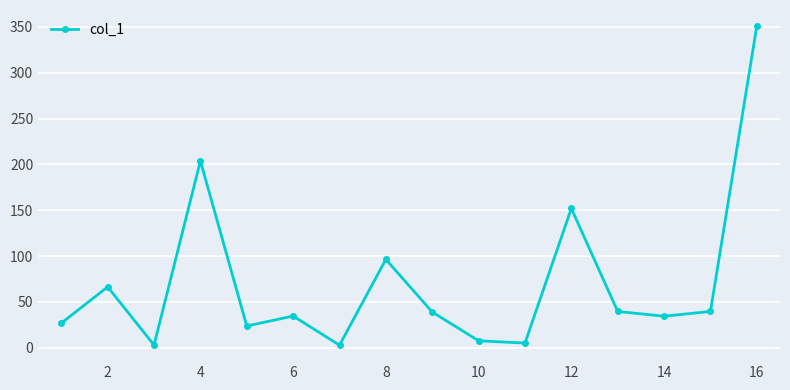

What is the difference between the maximum and minimum values?

348.3